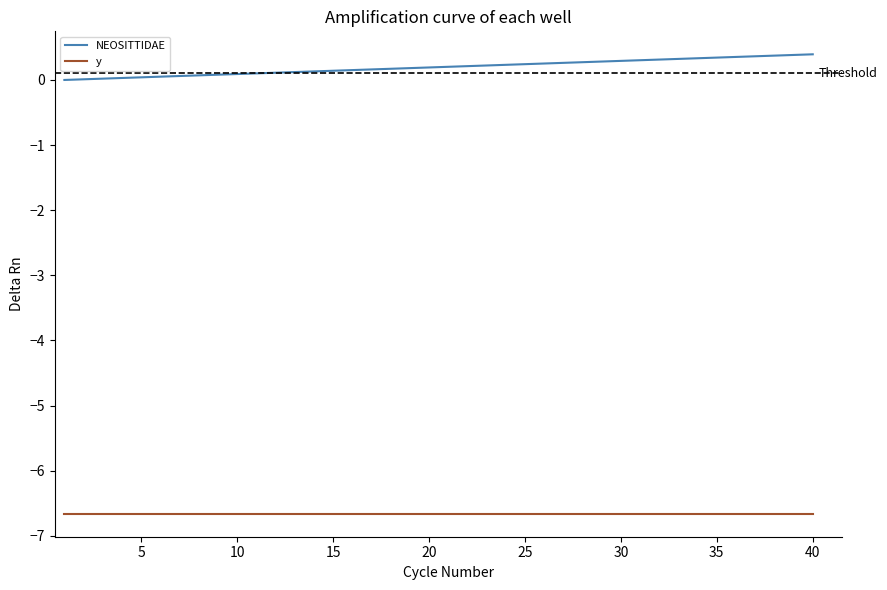

Which series has the largest total across all categories?

NEOSITTIDAE